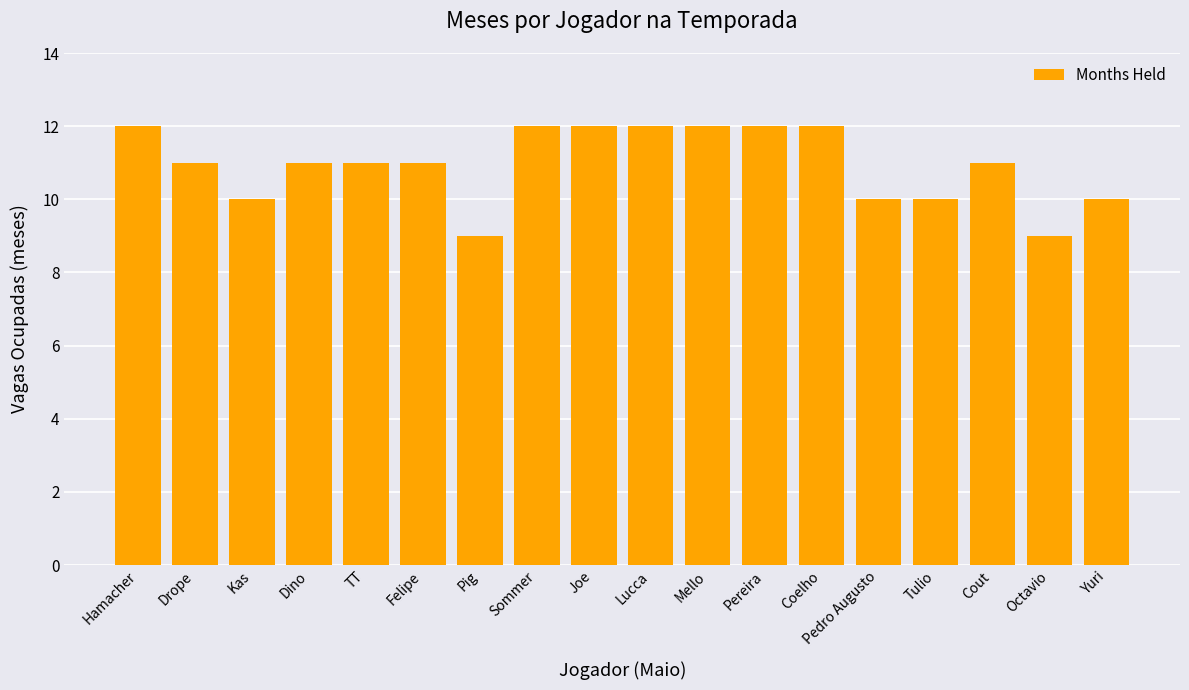

What is the difference between the values at Cout and Hamacher?

1